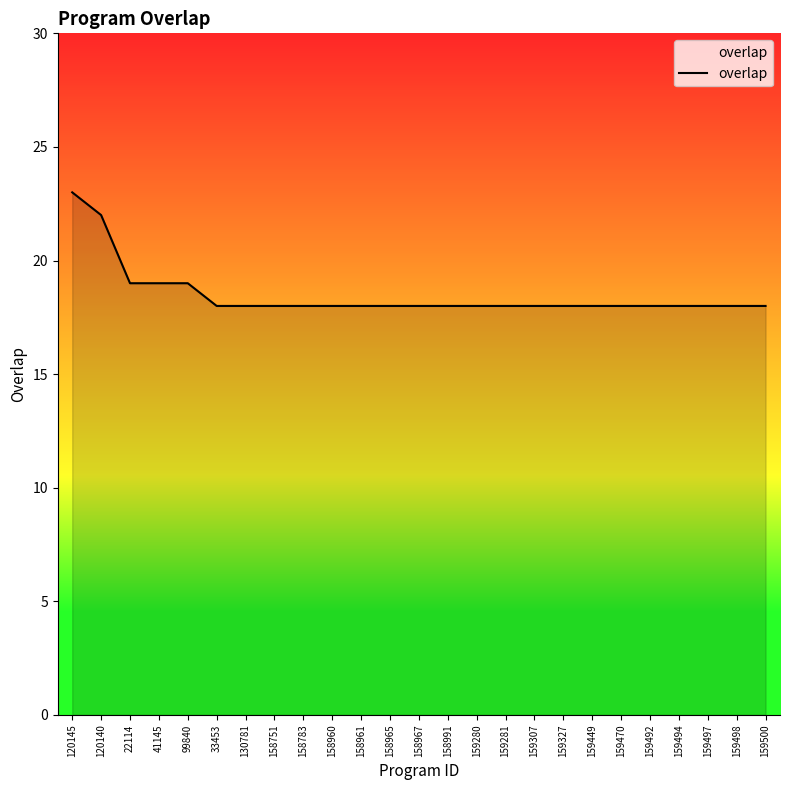

True or false: the data shows 12 at 158965.

False